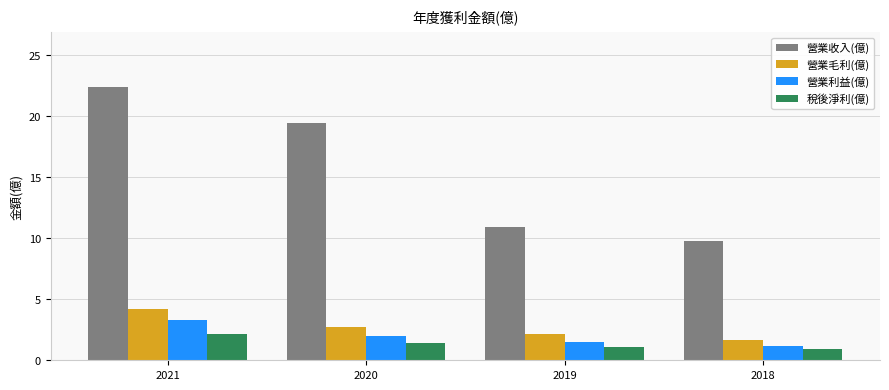

Is it true that 營業收入(億) equals 26.0 at 2020?

False